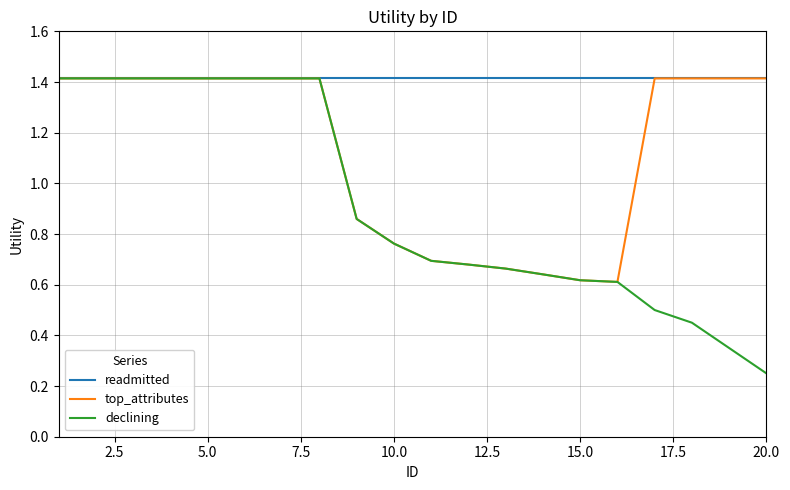

List the series in order of their overall mean, lowest first.

declining, top_attributes, readmitted